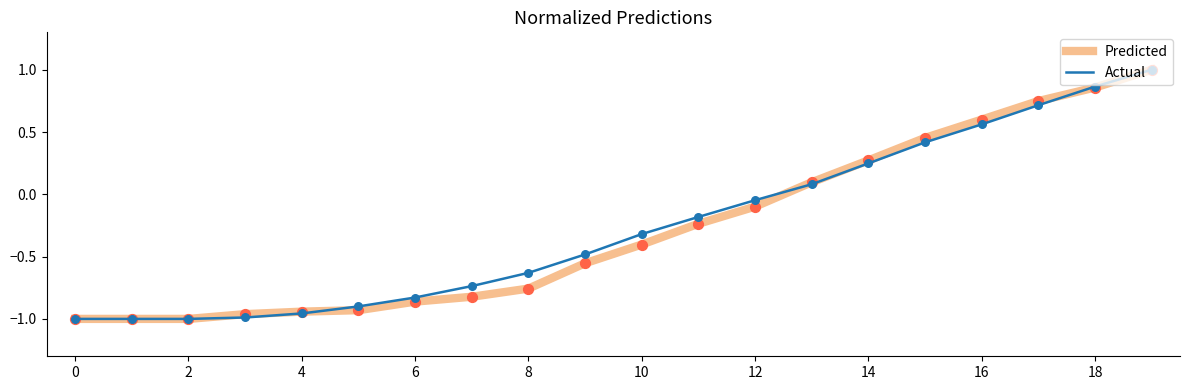

What is the highest value of the Predicted series?

1.0